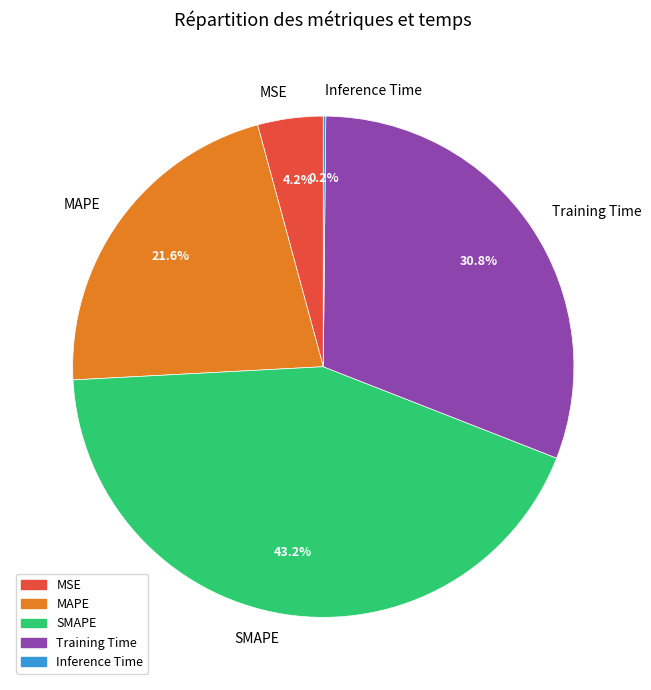

The MSE slice represents 14% of the pie. True or false?

False